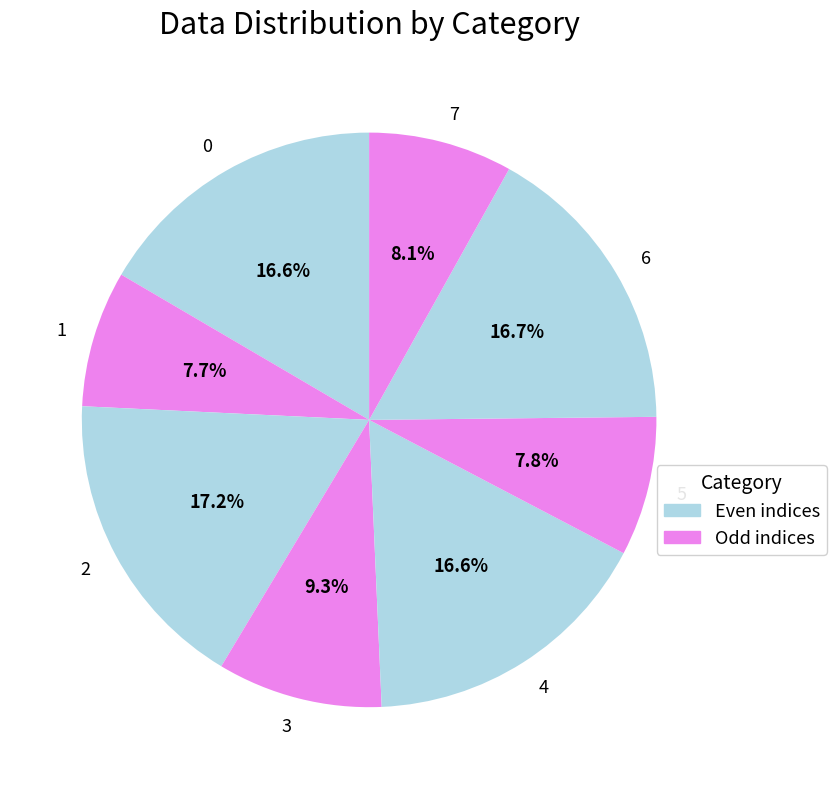

Which has a higher value, 7 or 2?

2